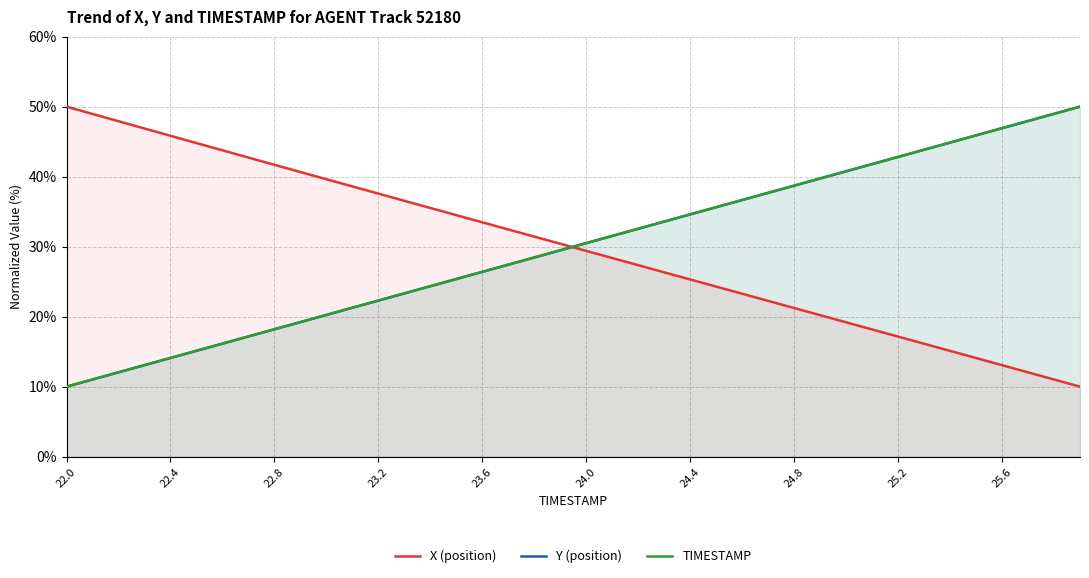

How many categories are shown in the chart?

40